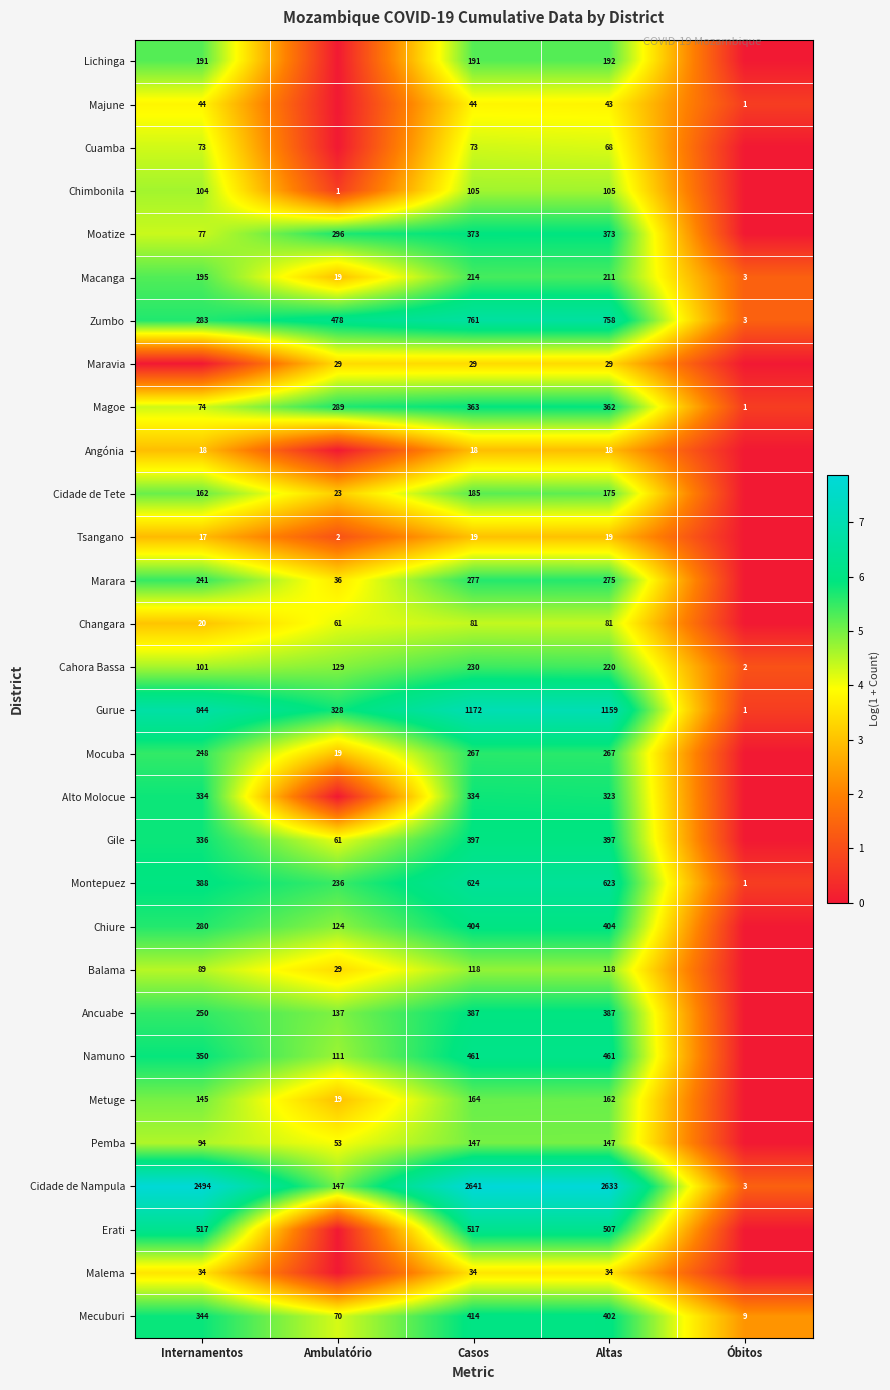

At which category is the sum across all series the highest?

Casos